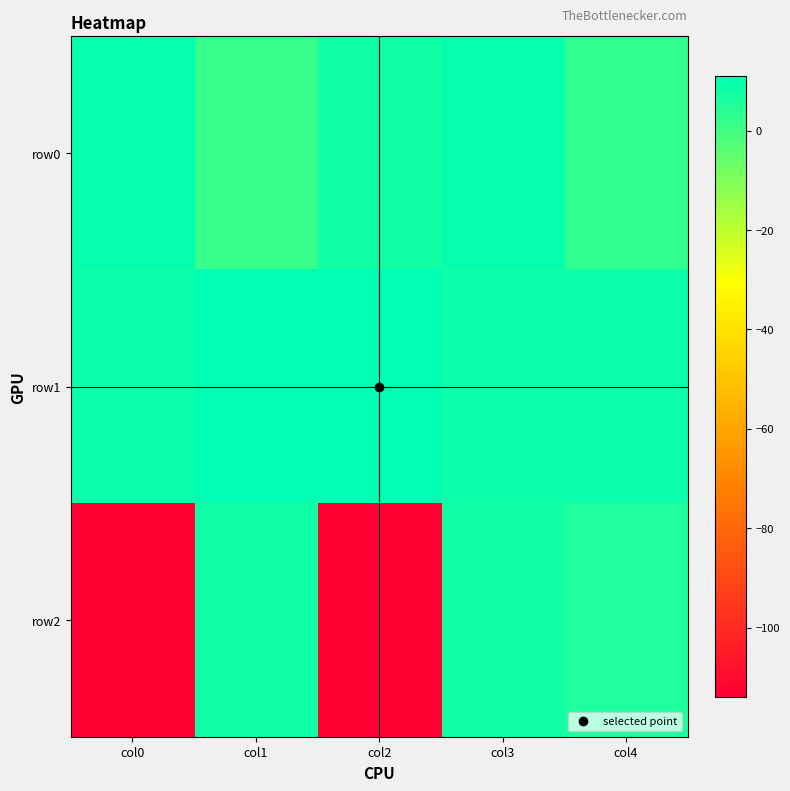

Reading left to right, transcribe all the data shown in this chart.

row0: col0=10	col1=2	col2=8	col3=10	col4=3
row1: col0=9	col1=11	col2=11	col3=9	col4=9
row2: col0=-114	col1=8	col2=-114	col3=8	col4=6